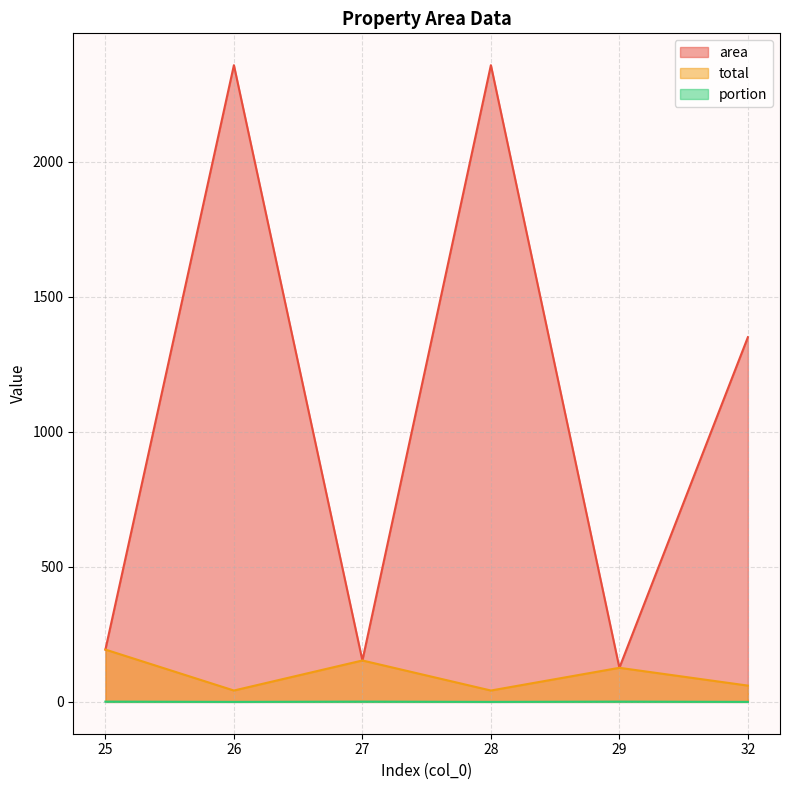

Between 25 and 27, which series saw the biggest shift?

area